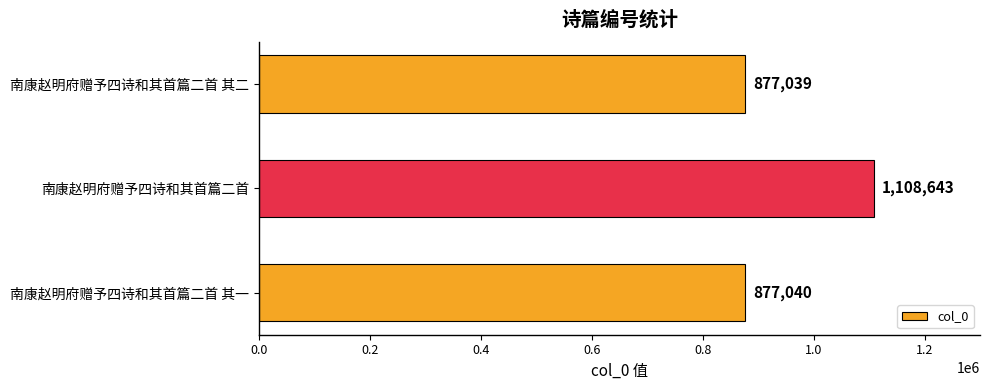

What is the change in value from 南康赵明府赠予四诗和其首篇二首 其一 to 南康赵明府赠予四诗和其首篇二首?

+231603